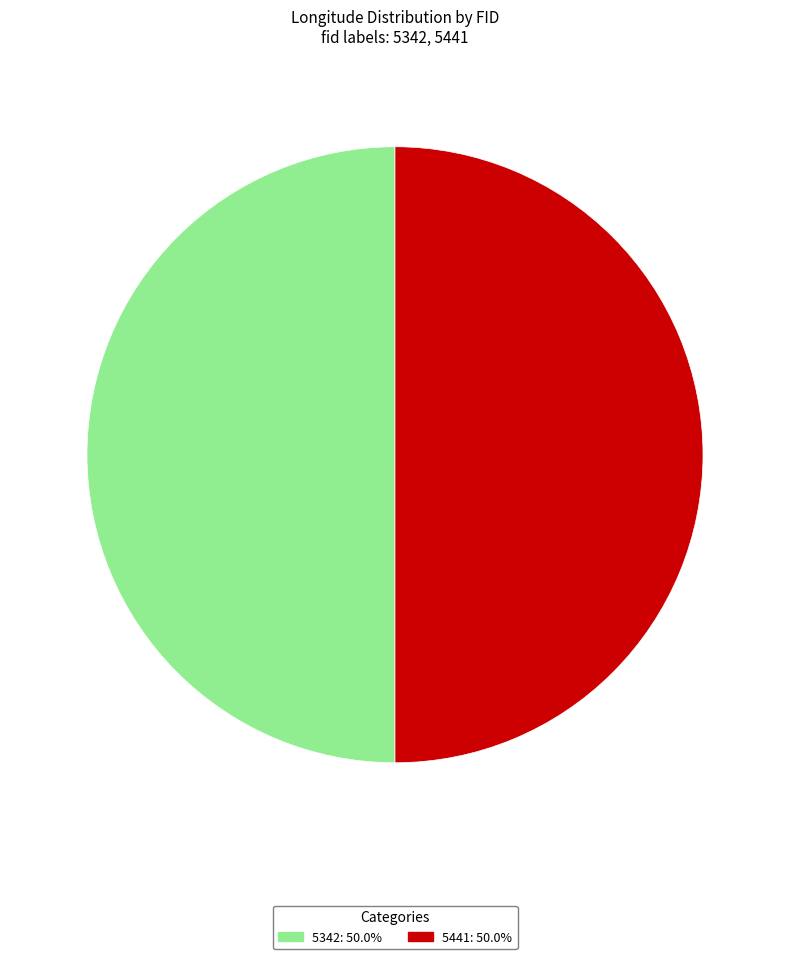

Approximately how many times larger is the value at 5342 compared to 5441?

1.0